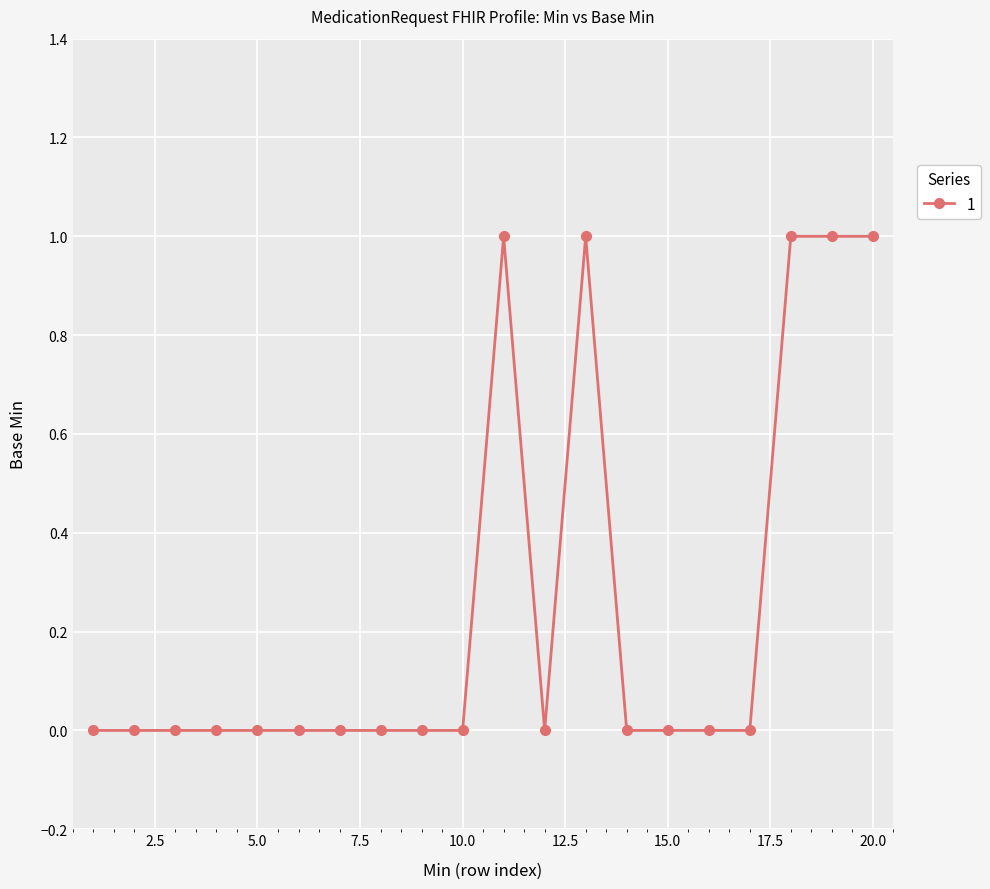

True or false: there are more than 1 points higher than both neighbors.

True